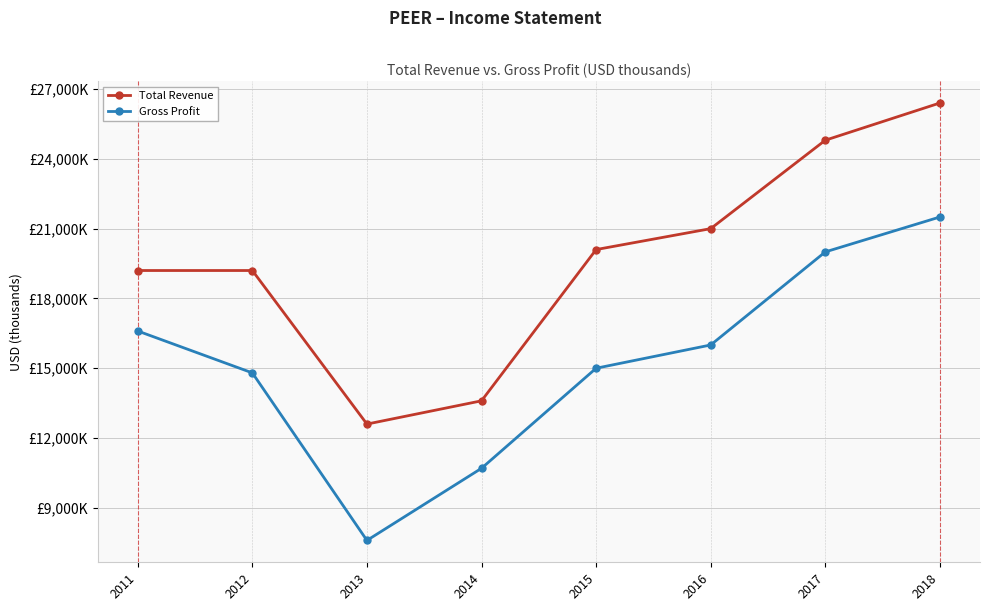

Does the chart have visible grid lines?

Yes